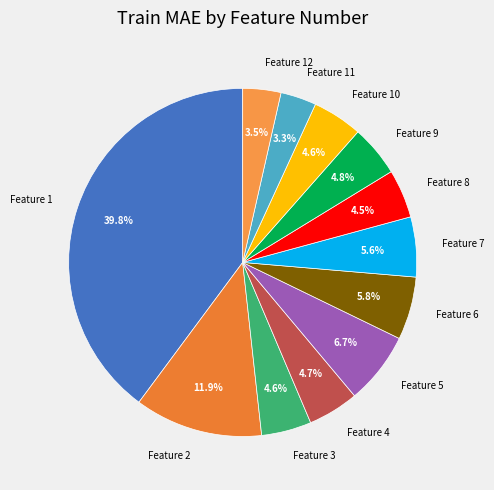

How many slices are in this pie chart?

12